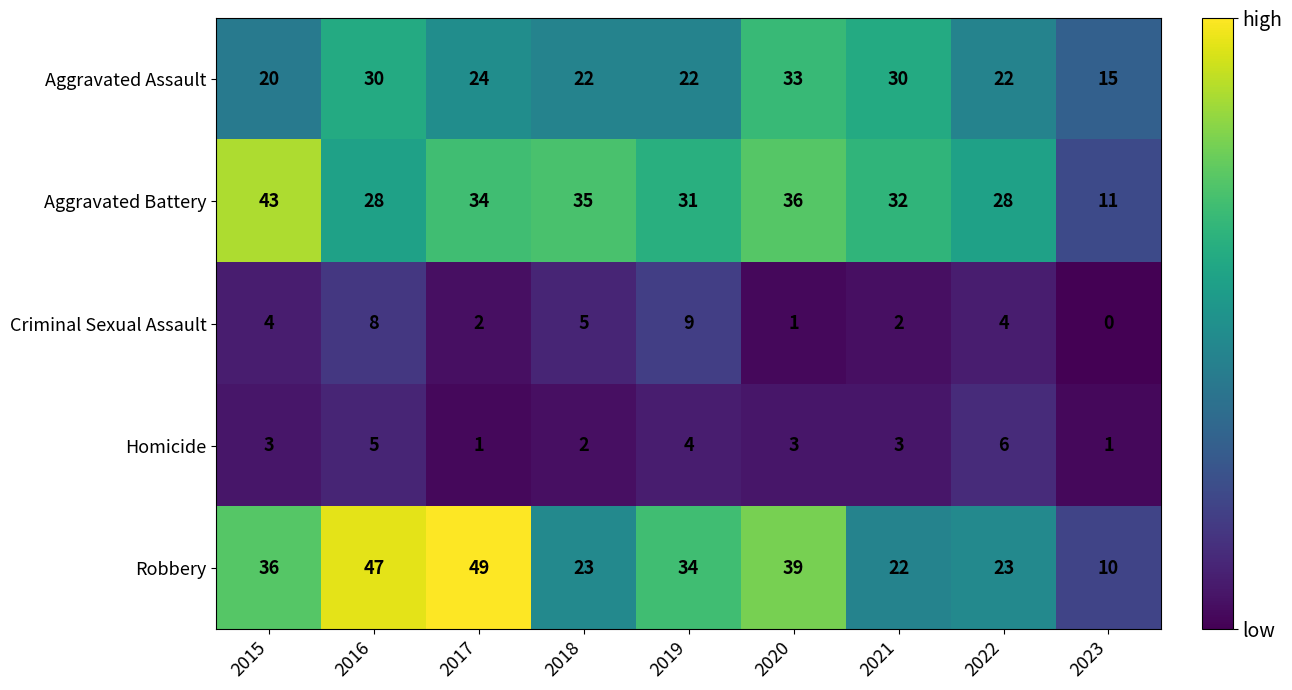

The Aggravated Battery series shows 36 at 2020. True or false?

True